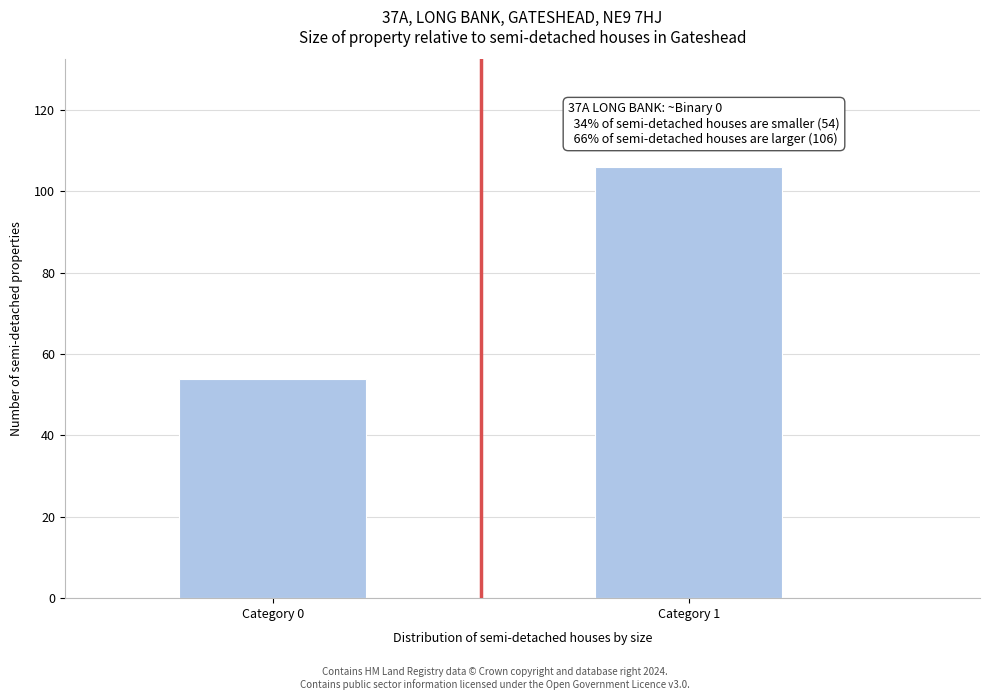

Reading left to right, what are all the values shown in this chart?

54	106